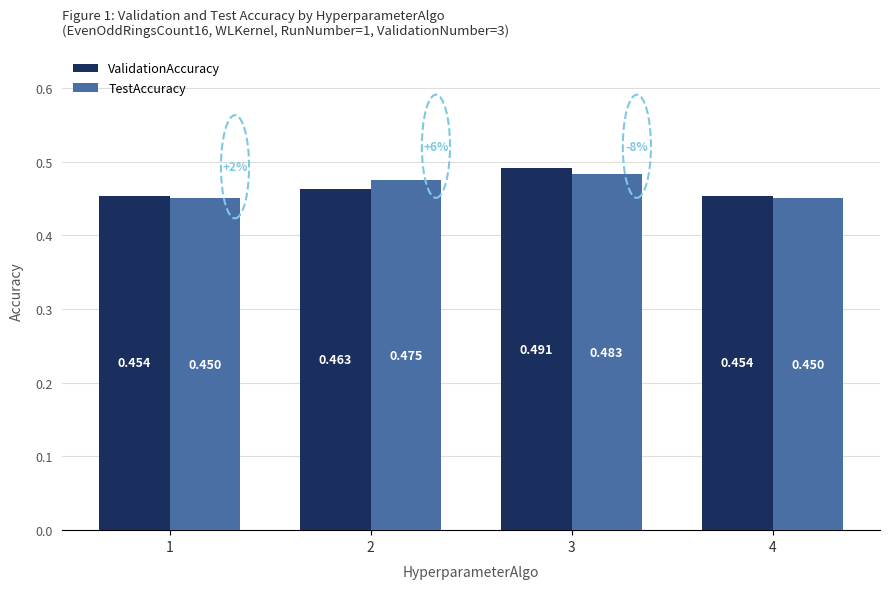

Which series has the largest range (max minus min)?

ValidationAccuracy